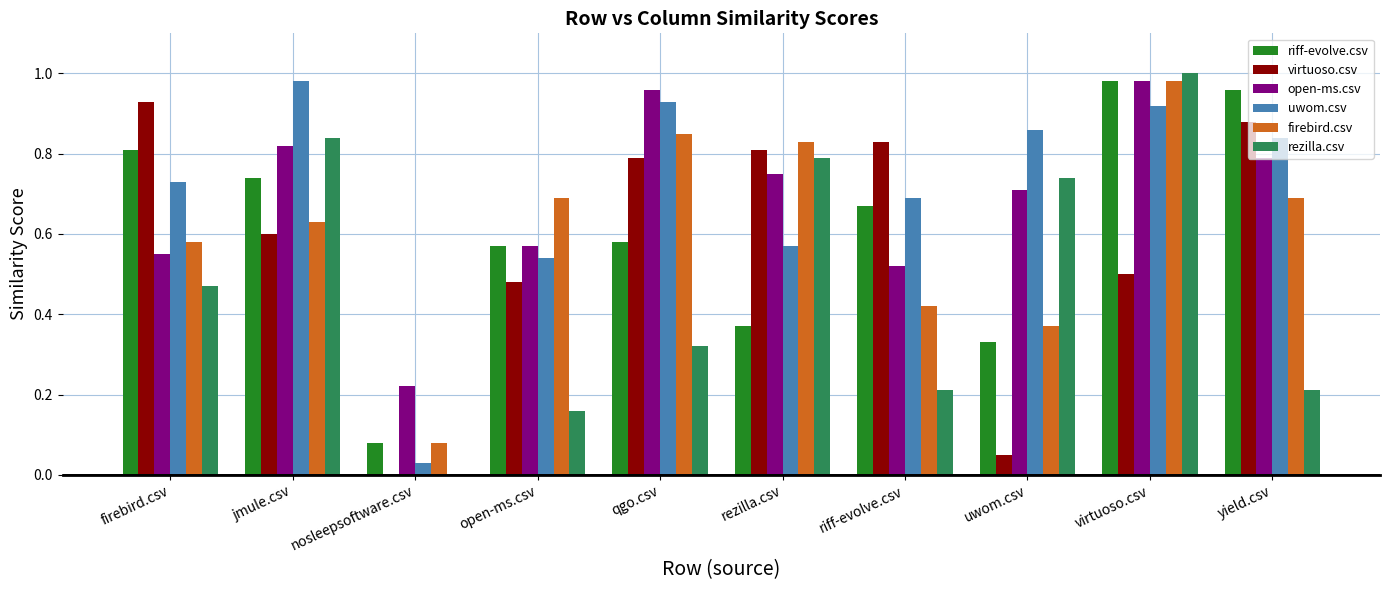

Does the chart contain stacked bars?

No